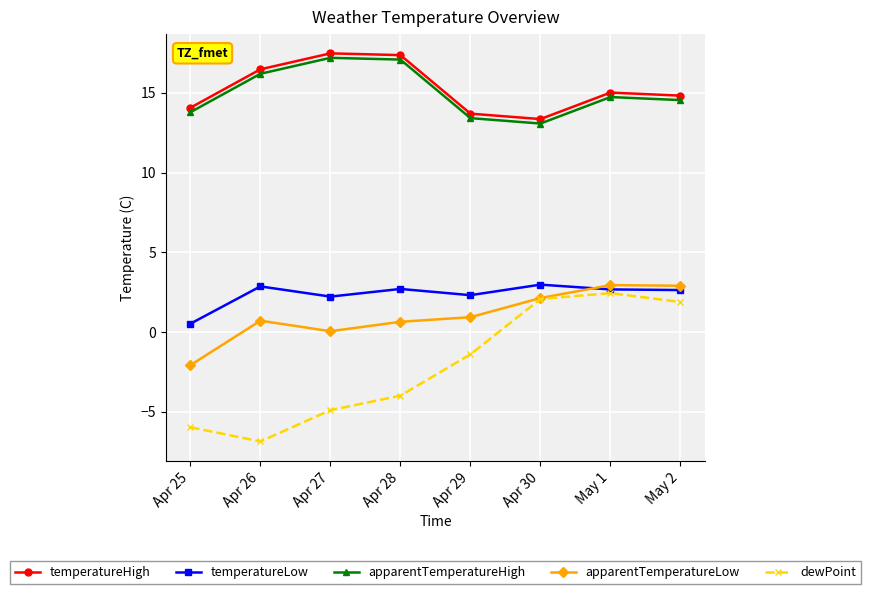

What is the average value of the apparentTemperatureLow series?

1.0